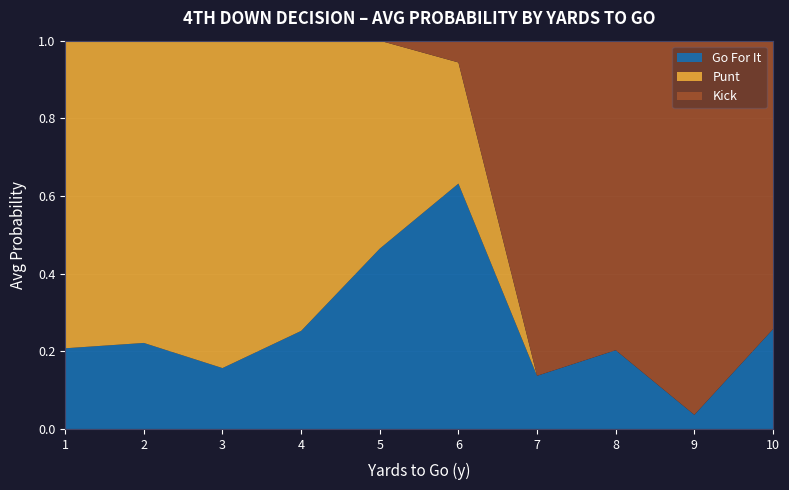

Is it true that Go For It equals 0.4 at 4?

False